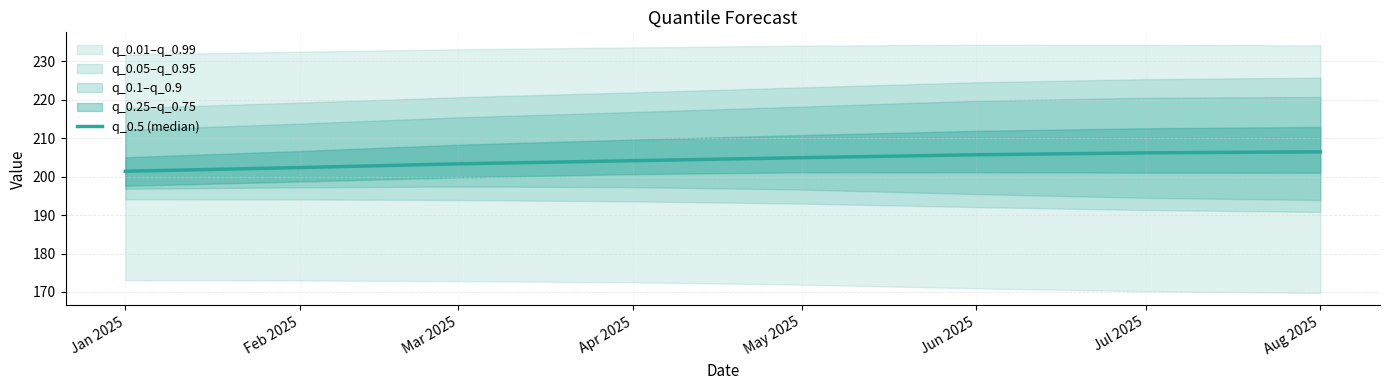

Does the chart display data point markers on the line(s)?

No